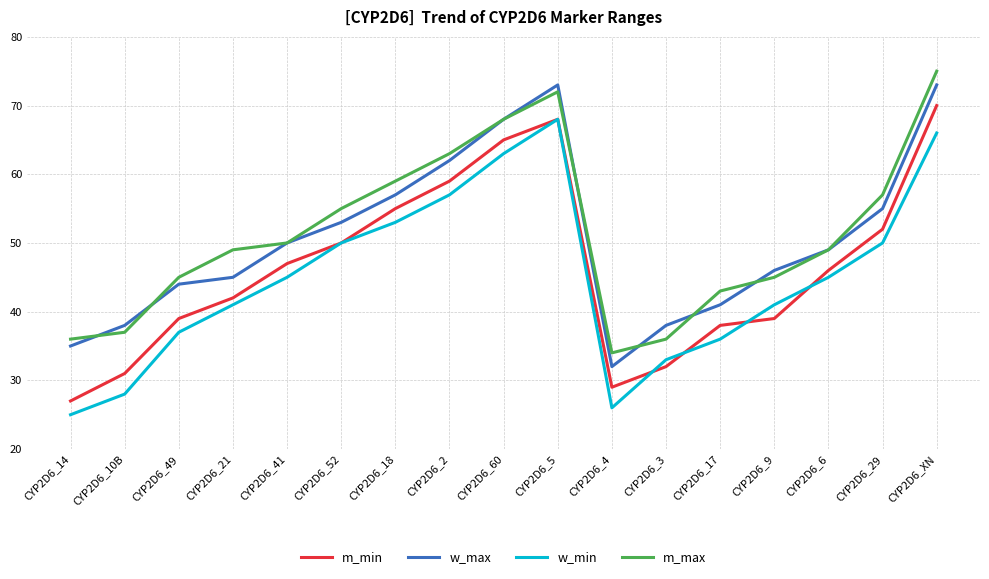

Where is the first local maximum for w_max?

CYP2D6_5